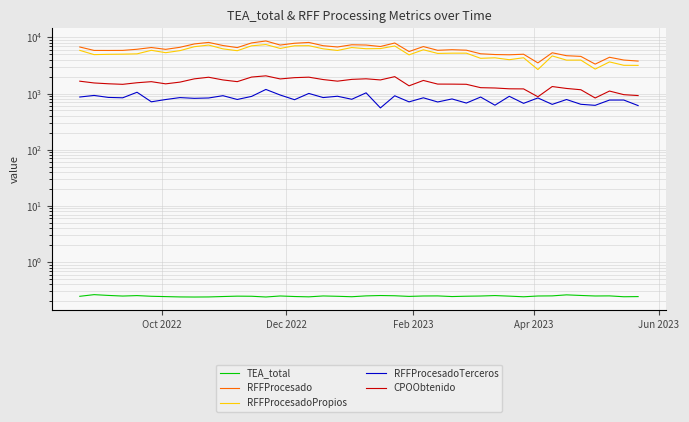

At how many categories does at least one series exceed 3688?

38